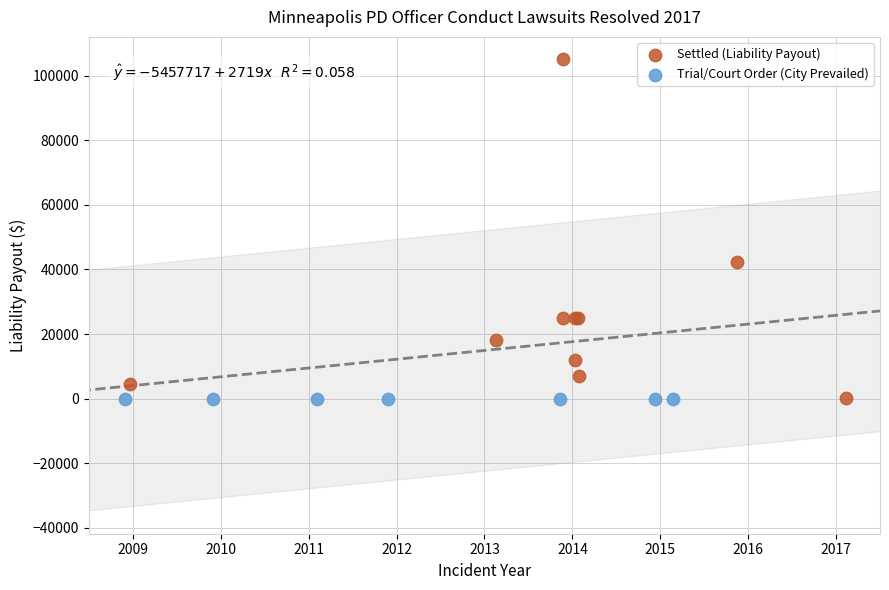

Which series reaches the maximum Y coordinate?

Settled (Liability Payout)